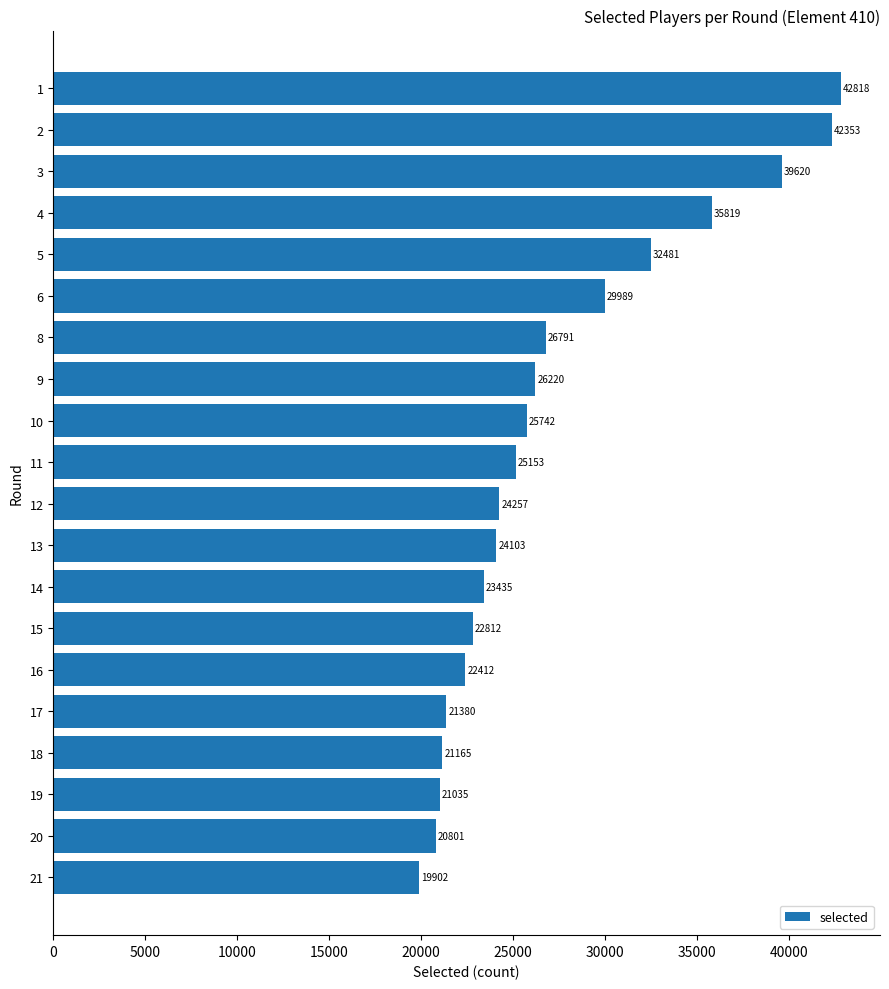

Are the bars grouped side by side (vs. stacked)?

No